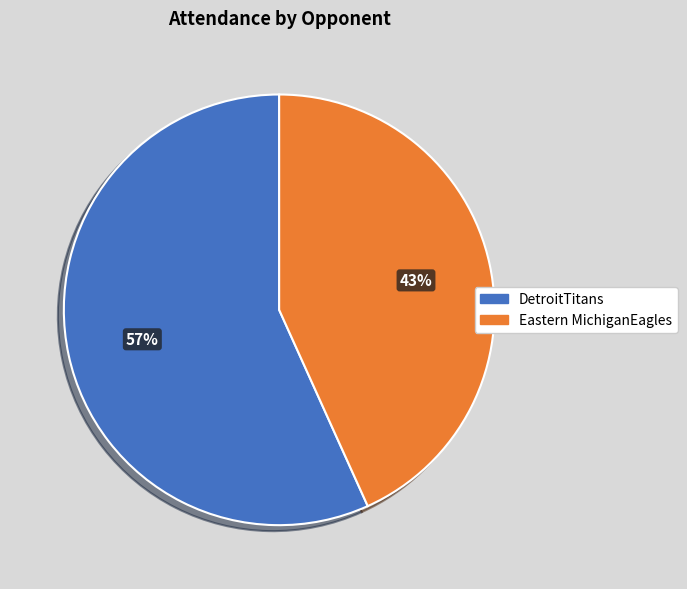

True or false: Eastern MichiganEagles accounts for 43% of the total.

True